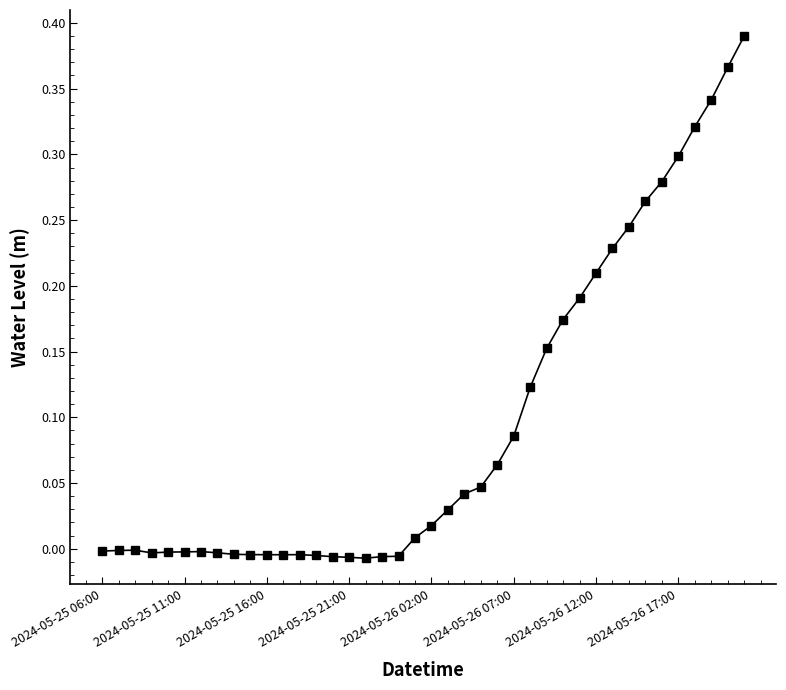

True or false: there are more than 0 points higher than both neighbors.

True